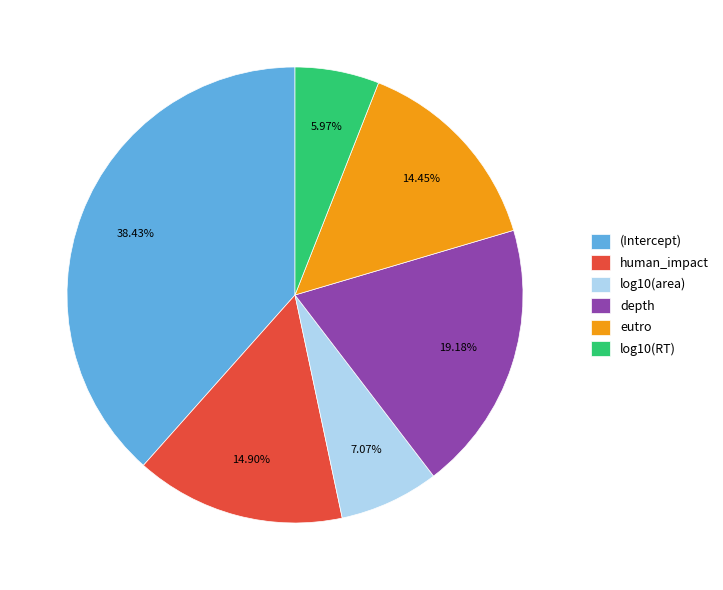

Which slice is the smallest?

log10(RT)